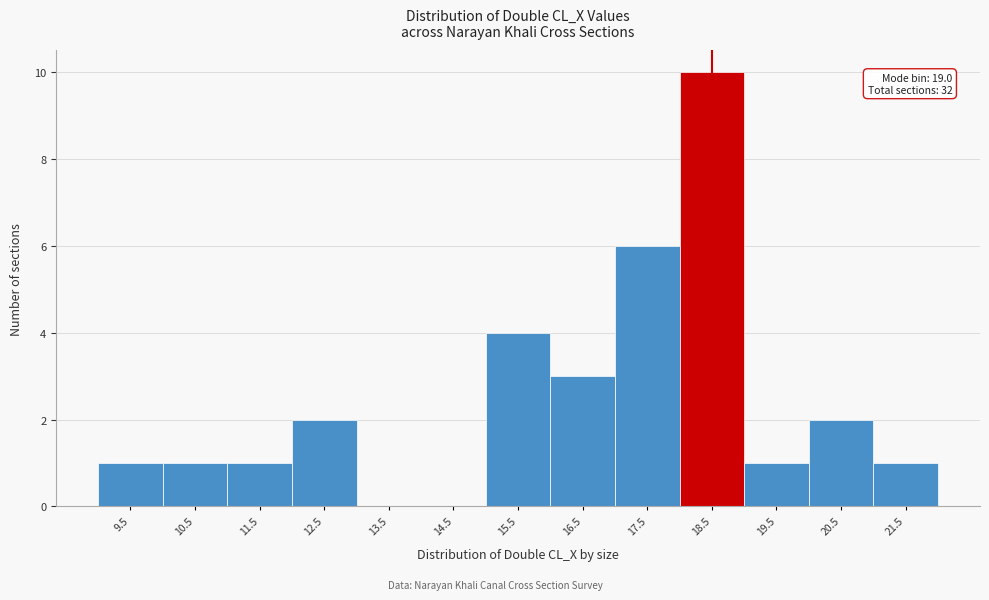

Reading left to right, extract all data points from this chart.

9.5=1	10.5=1	11.5=1	12.5=2	13.5=0	14.5=0	15.5=4	16.5=3	17.5=6	18.5=10	19.5=1	20.5=2	21.5=1